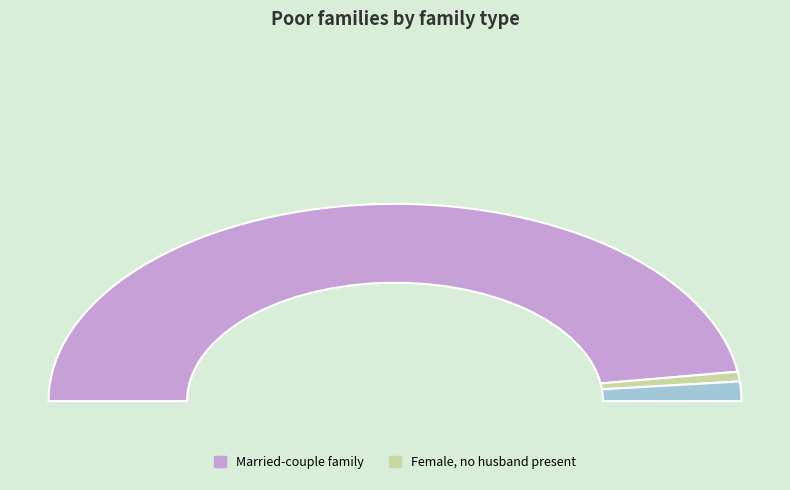

Rank the categories by value from highest to lowest.

0, 2, 1